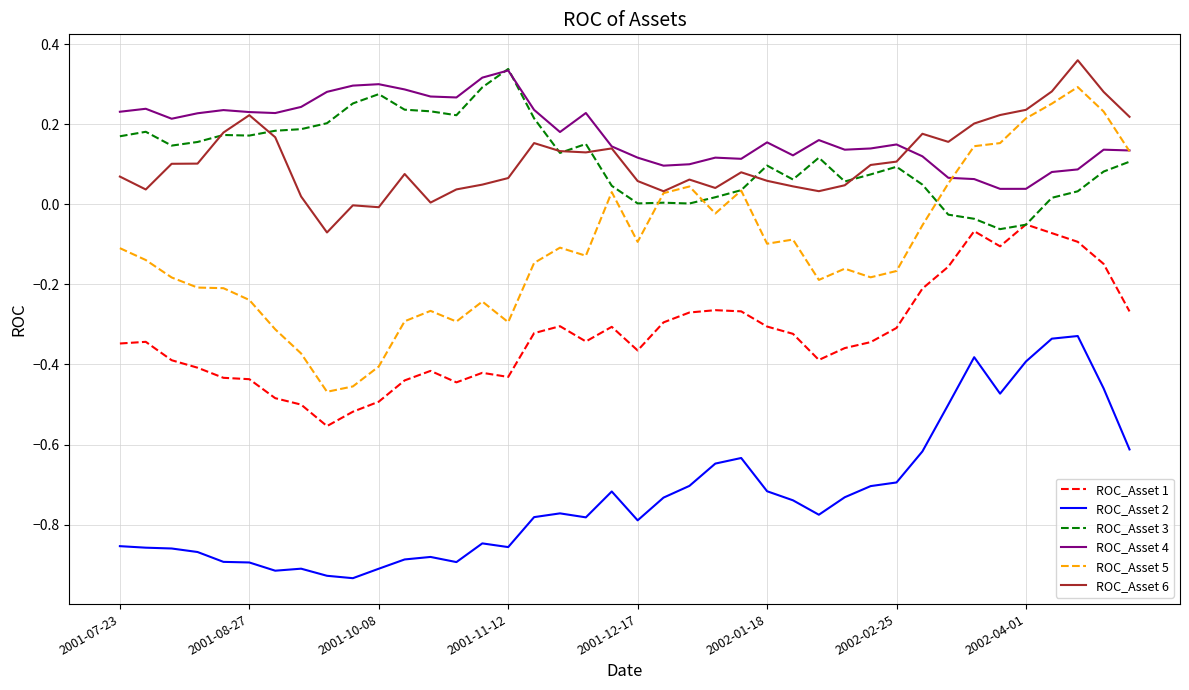

True or false: ROC_Asset 2 has more than 0 points higher than both neighbors.

True